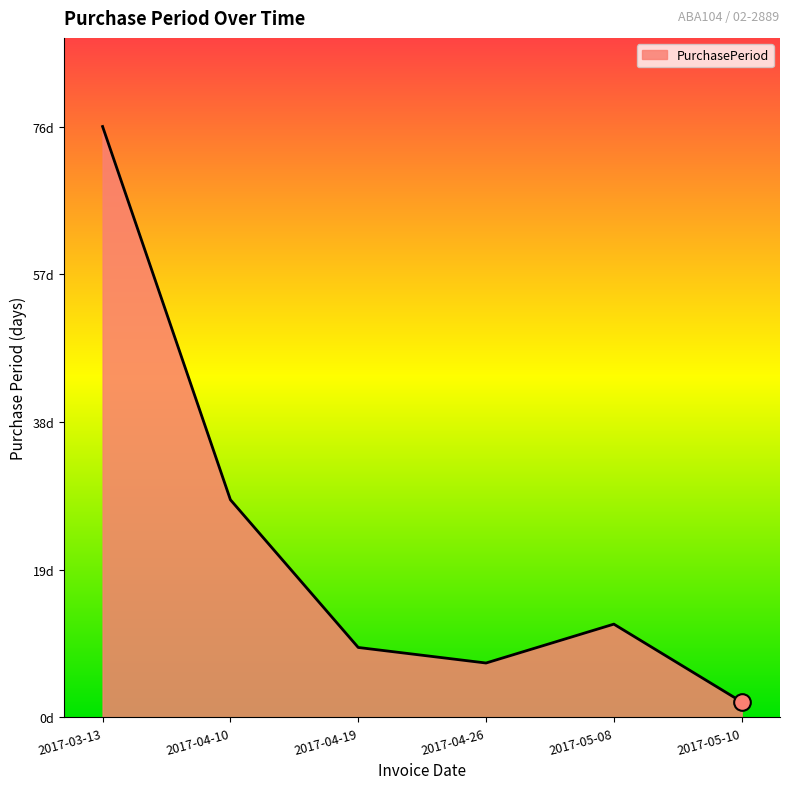

Where is the data nearest to the value 39?

2017-04-10